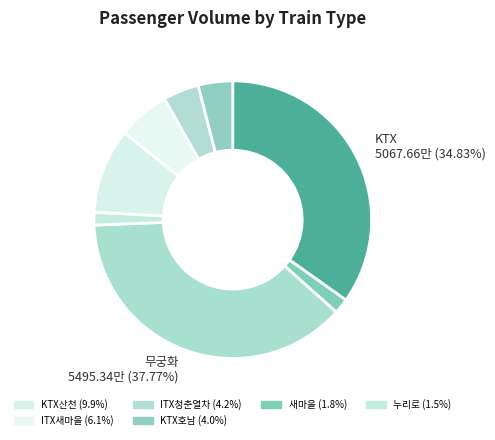

How many segments does this pie chart have?

8